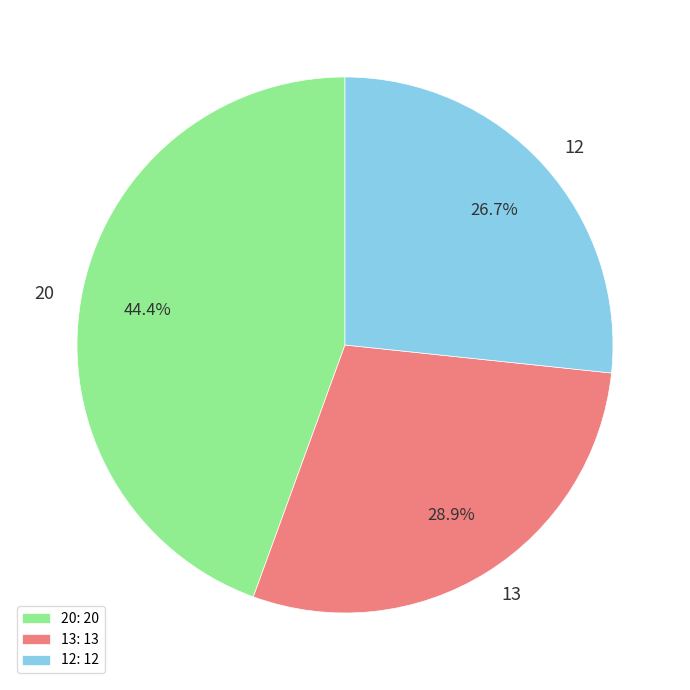

What is the smallest slice in the pie chart?

12